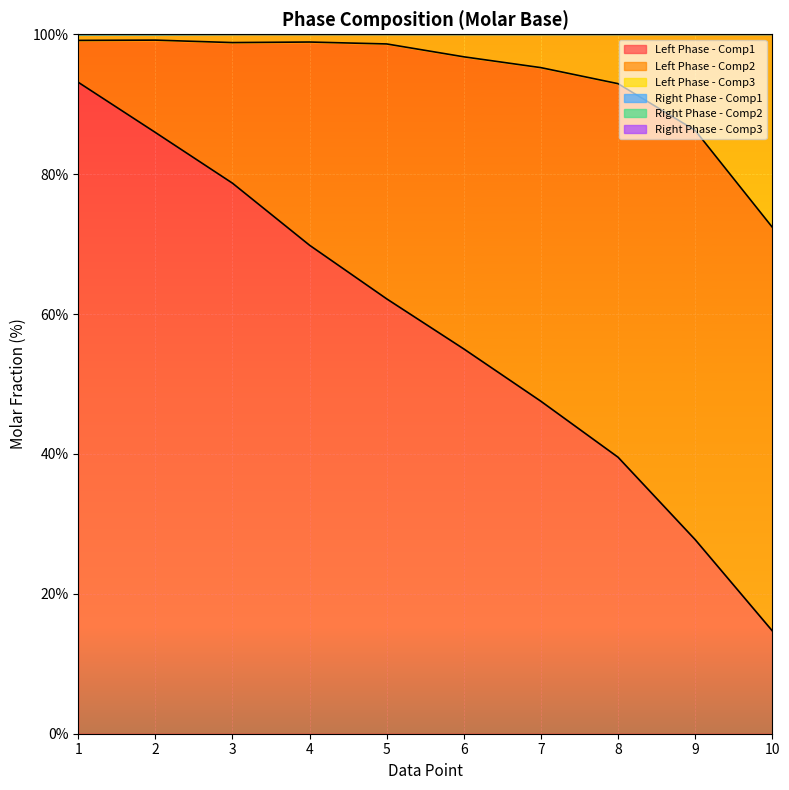

Between 4 and 2, which is larger?

2